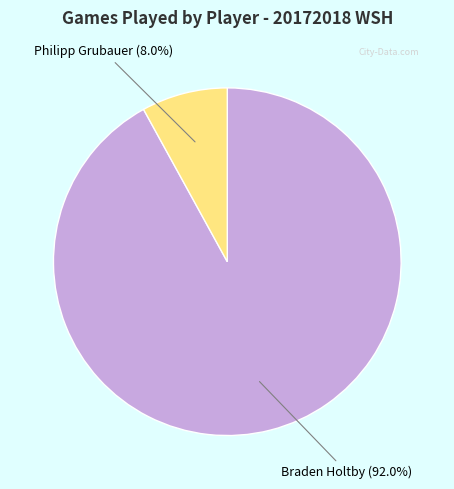

Is it true that Philipp Grubauer is 3% of the pie?

False